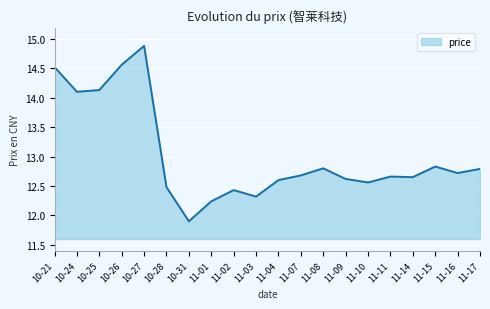

What position from the left is 10-26?

4